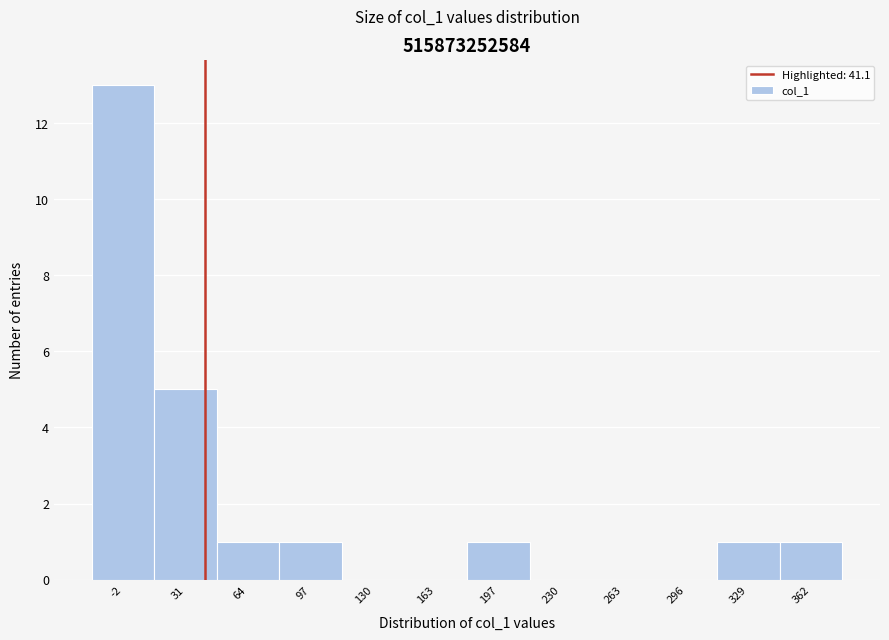

Reading left to right, transcribe this chart: for each bar, give the range it covers on the x-axis and its height. Neither the bar edges nor the heights are printed on the chart, so give them approximately, as read against the axes.

-20 to 15: 13
15 to 45: 5
45 to 80: 1
80 to 115: 1
115 to 145: 0
145 to 180: 0
180 to 215: 1
215 to 245: 0
245 to 280: 0
280 to 315: 0
315 to 345: 1
345 to 380: 1